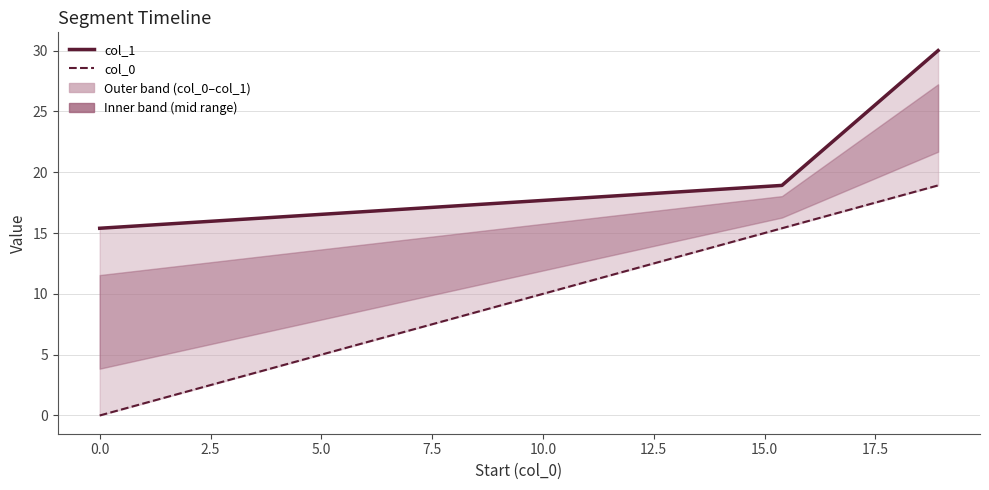

What is the maximum value for col_0?

18.9